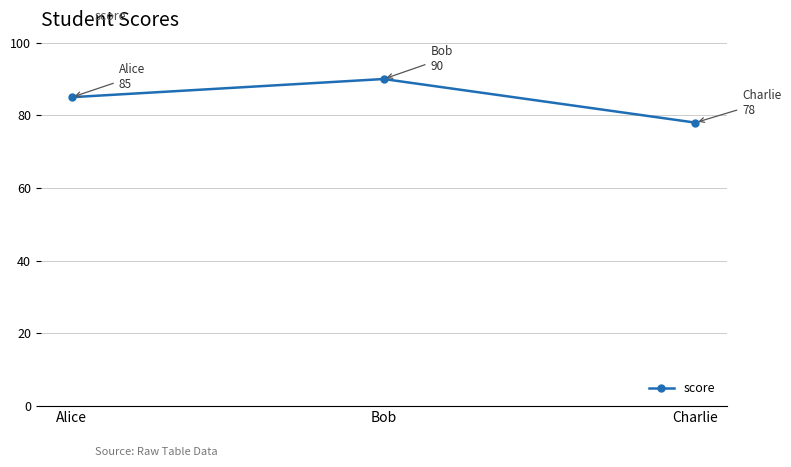

List the labels in order of value, largest first.

Bob, Alice, Charlie